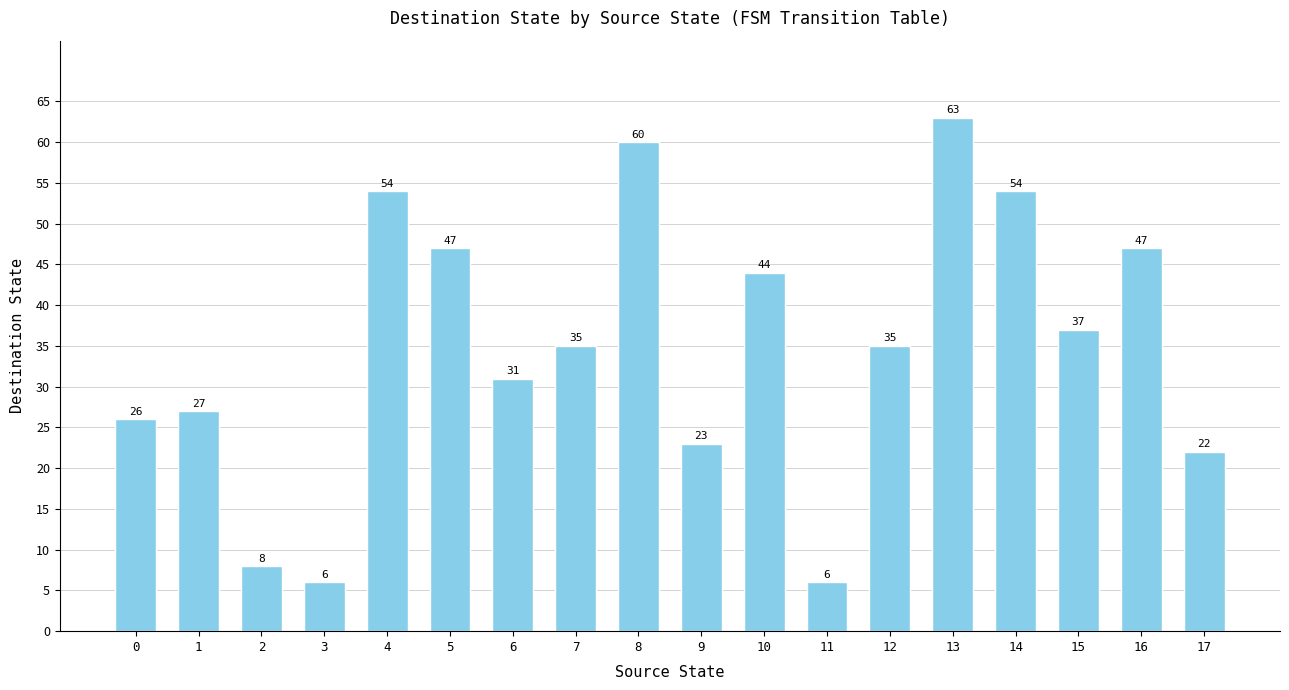

What is the minimum value shown in the chart?

6